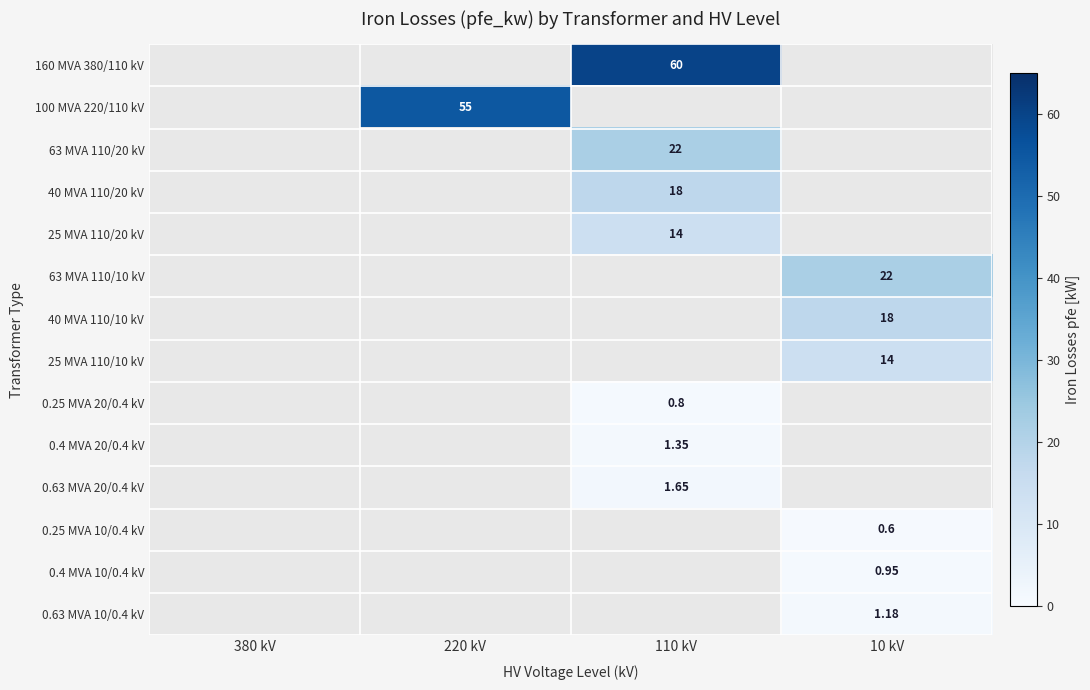

Is the value of 40 MVA 110/10 kV at 10 kV greater than the value of 25 MVA 110/10 kV at 10 kV?

Yes